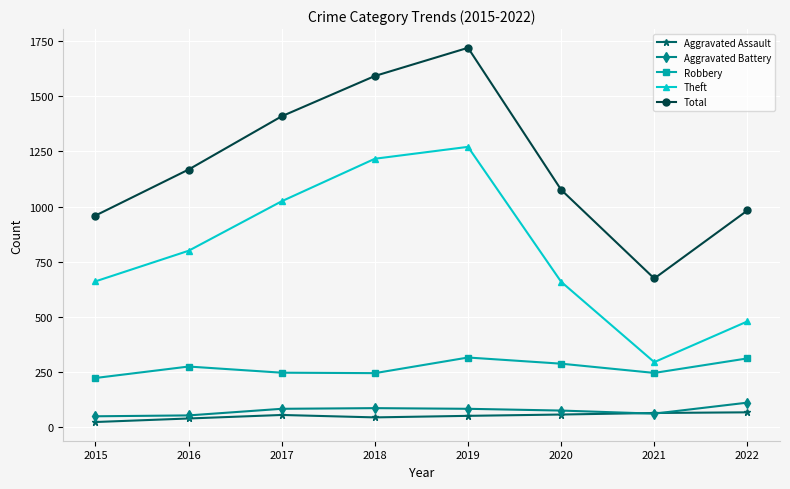

True or false: Aggravated Battery and Total cross at least once.

False